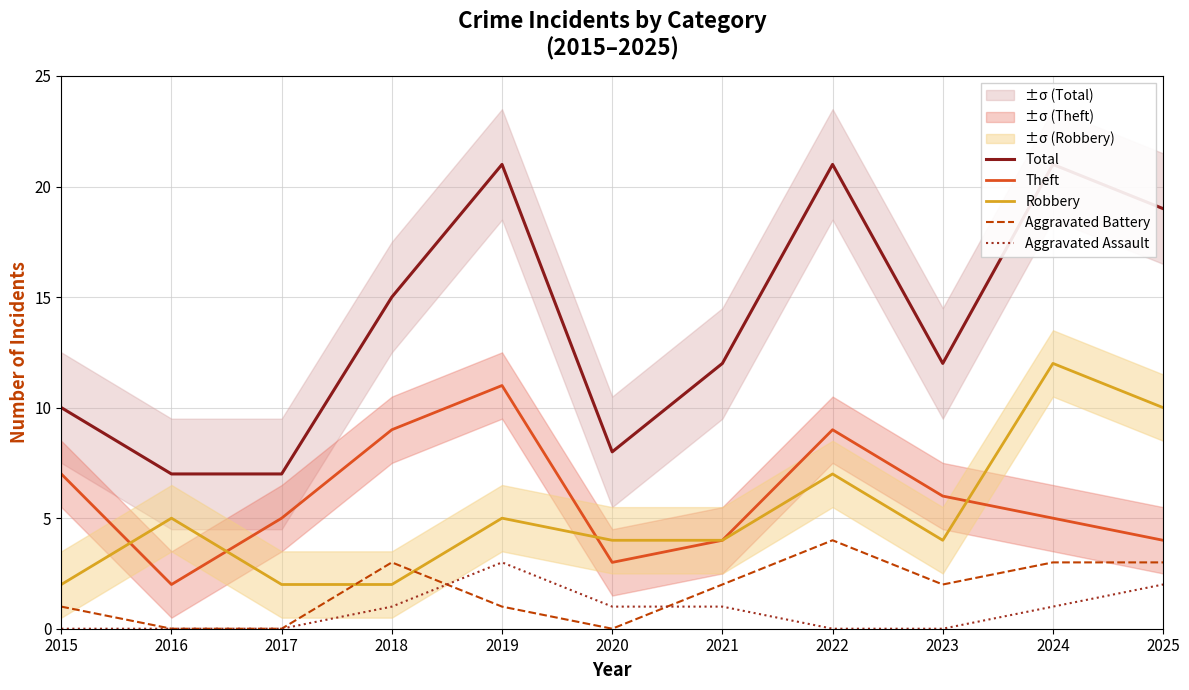

How many distinct data groups are displayed?

5